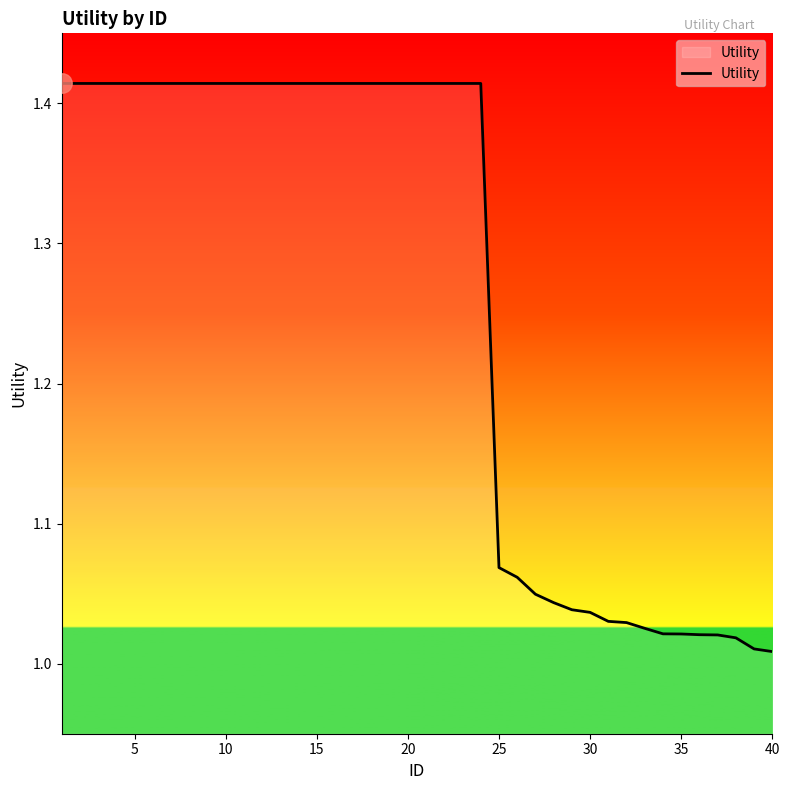

What is the difference between the maximum and minimum values?

0.4